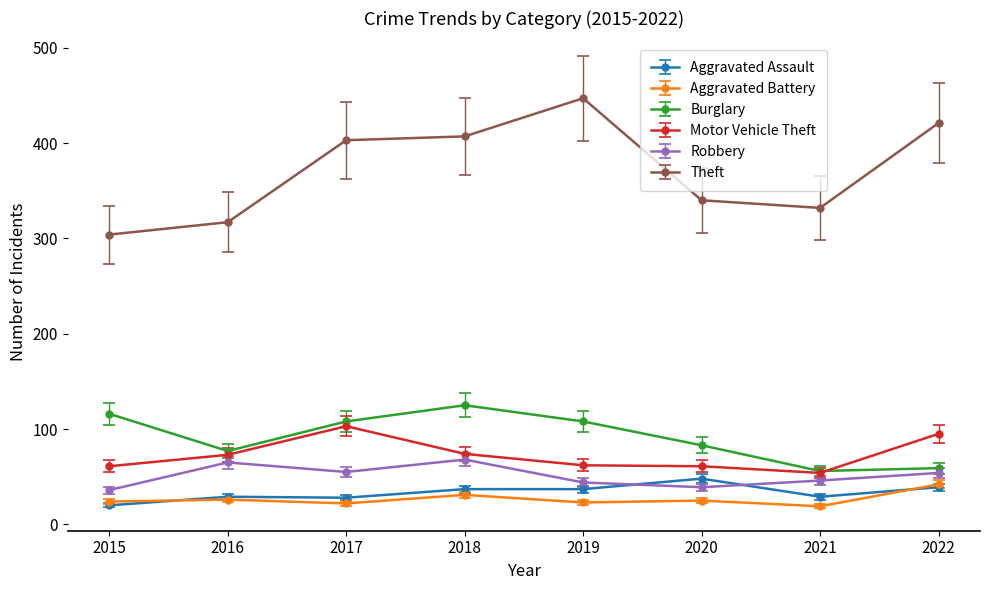

At how many categories does at least one series exceed 440?

1